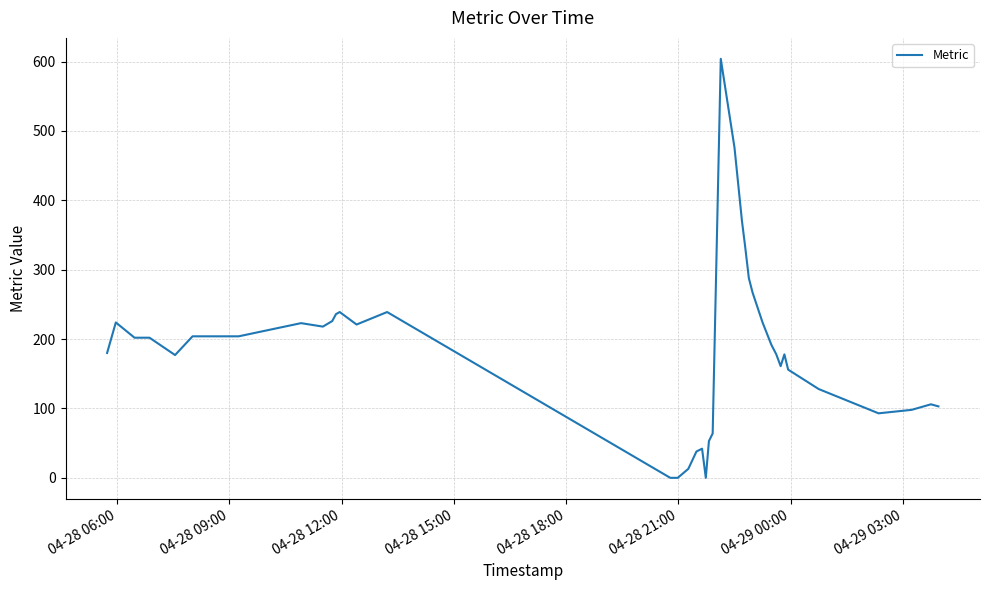

How many series are shown in this chart?

1